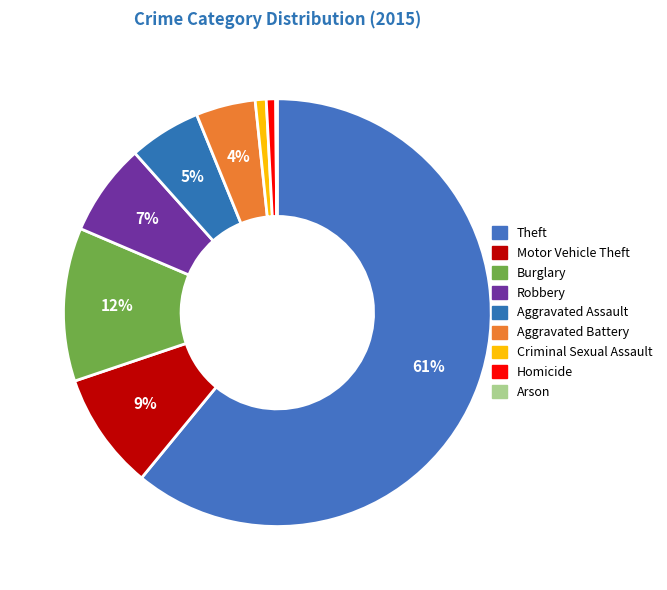

True or false: Aggravated Battery accounts for 4% of the total.

True